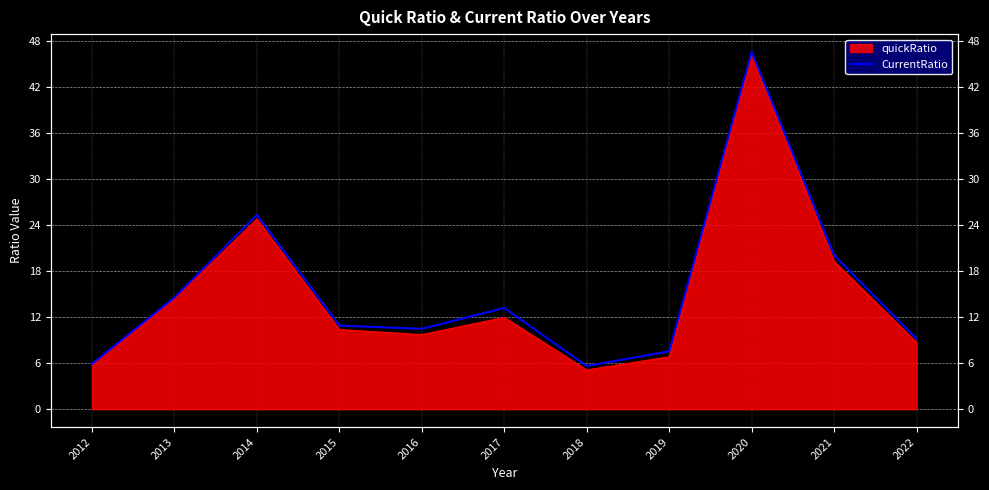

The value at 2022 is 9.2. True or false?

True